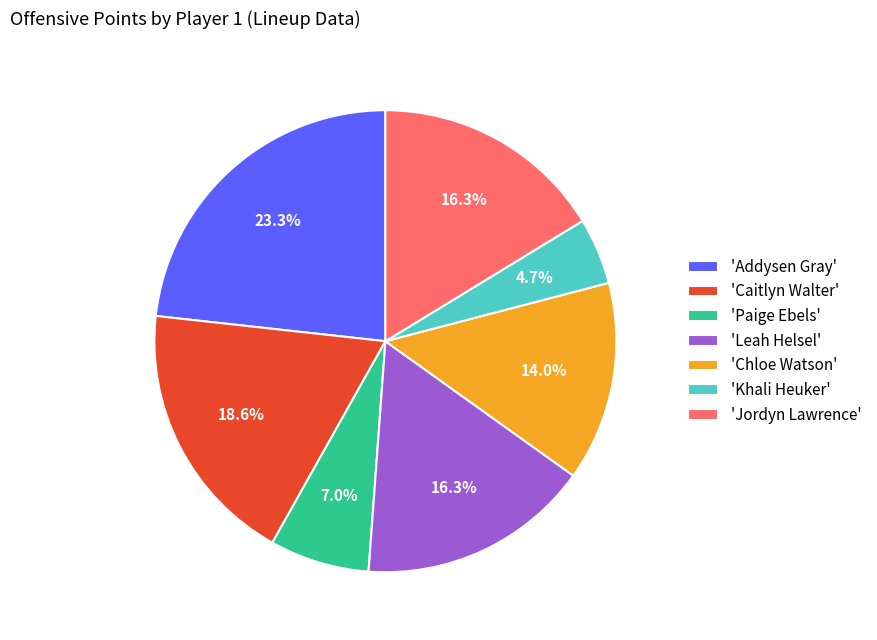

Is there a majority slice in this chart?

No